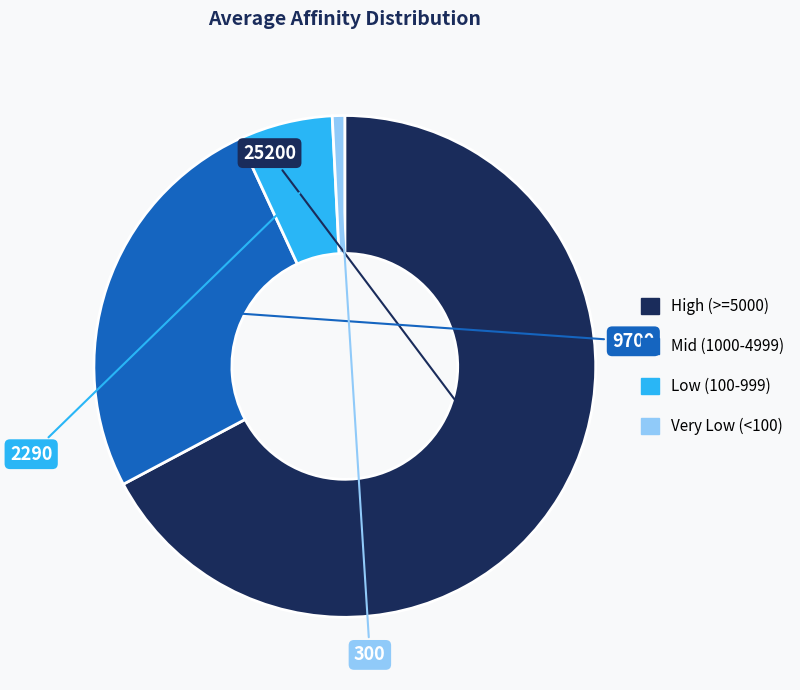

Does any single category account for the majority?

Yes